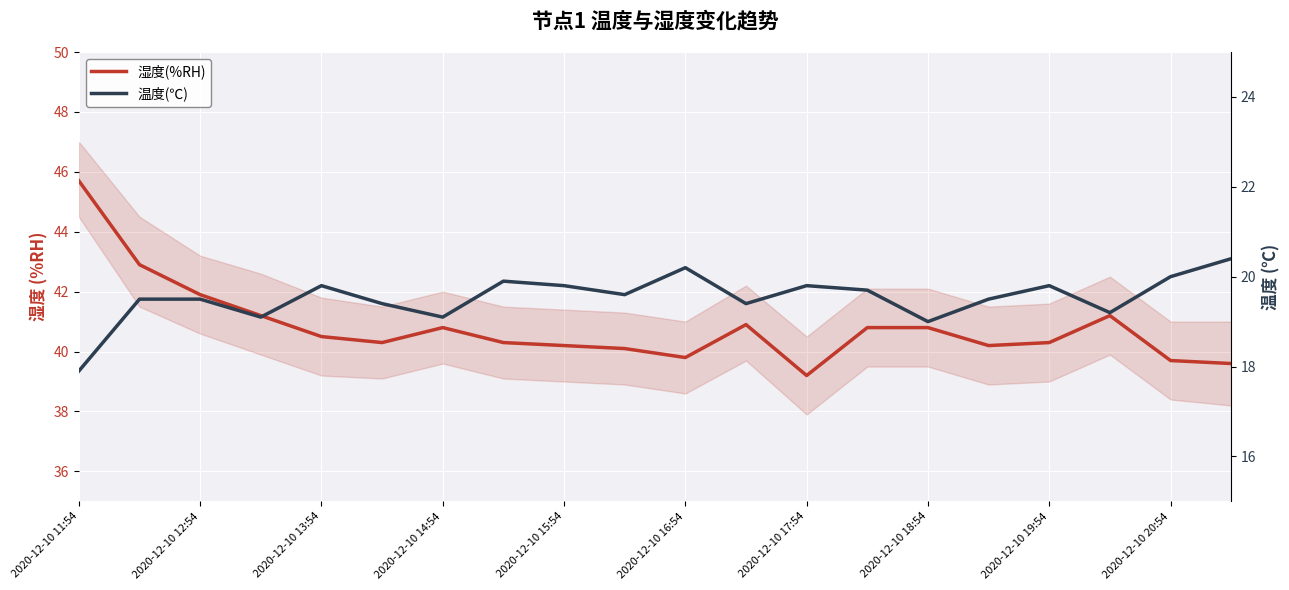

Rank the series by their maximum value, from highest to lowest.

湿度(%RH), 温度(℃)